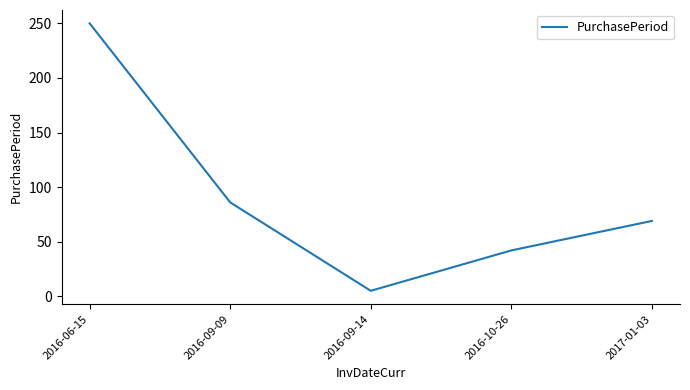

What is the difference between the maximum and minimum values?

245